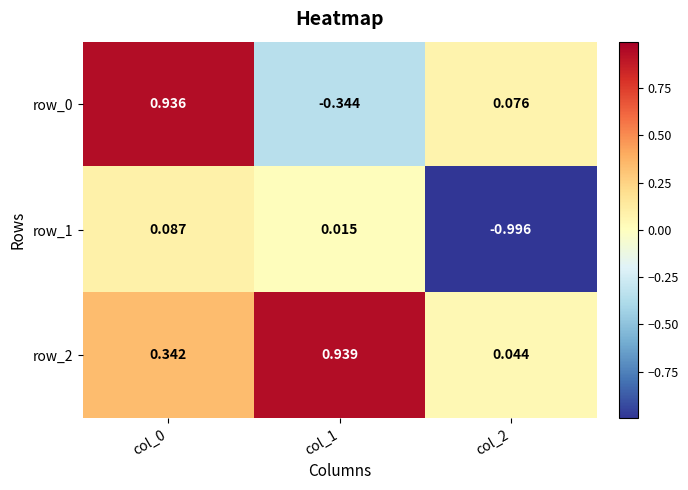

How many values in the row_0 series are below 0?

1